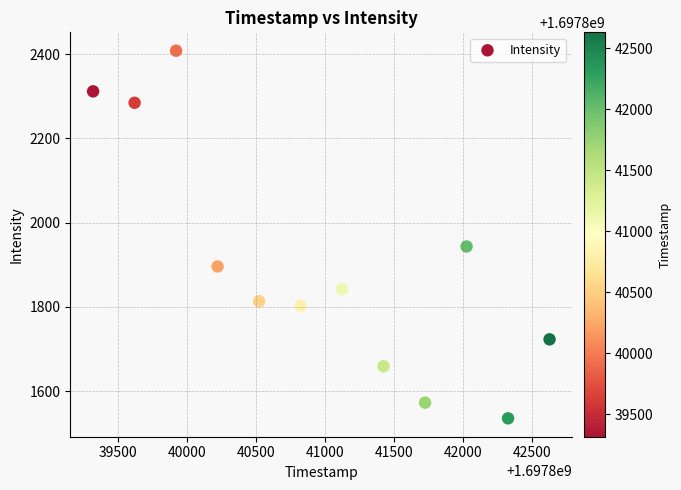

What is the average X value?

1697840973.5